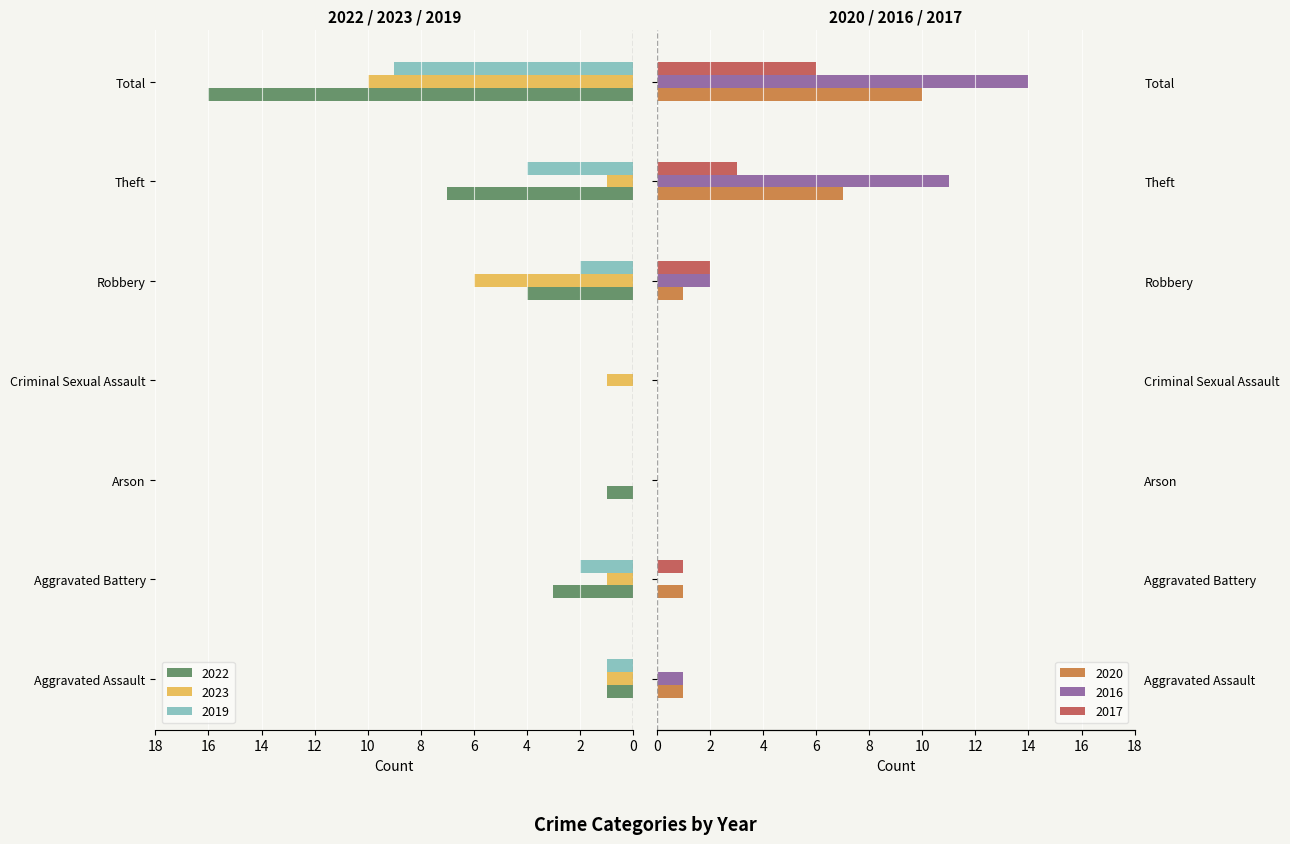

What are all the series names shown in the legend?

2022, 2023, 2019, 2020, 2016, 2017